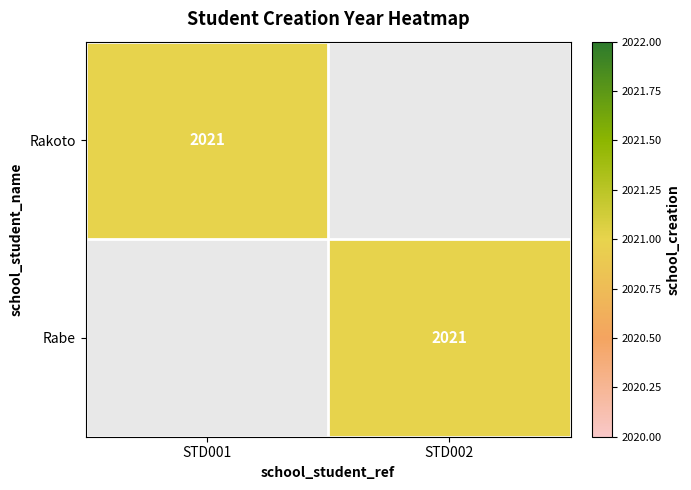

The Rabe series shows 2021 at STD002. True or false?

True